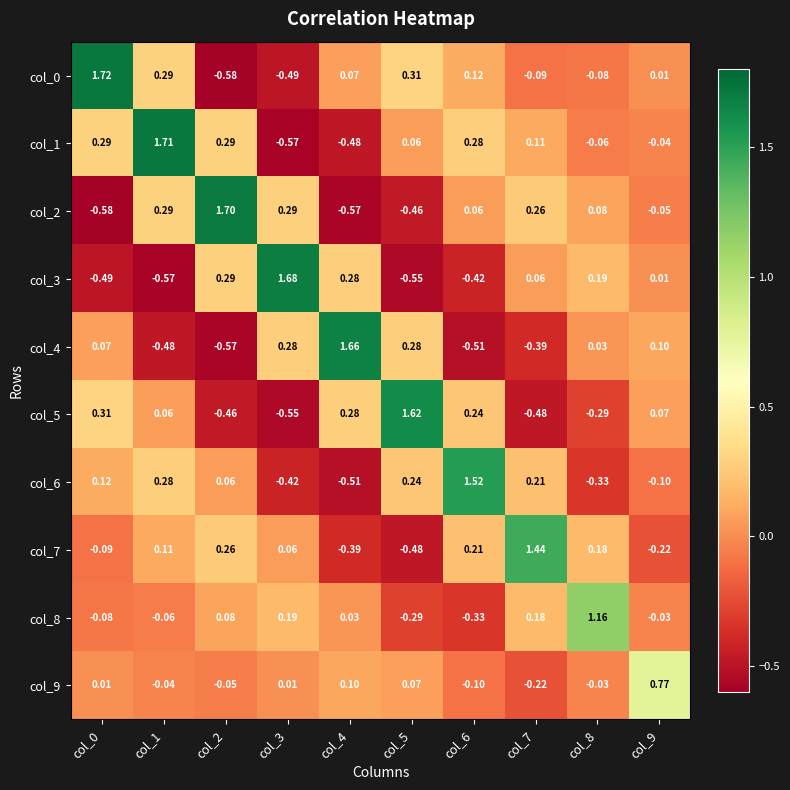

How many series are shown in this chart?

10